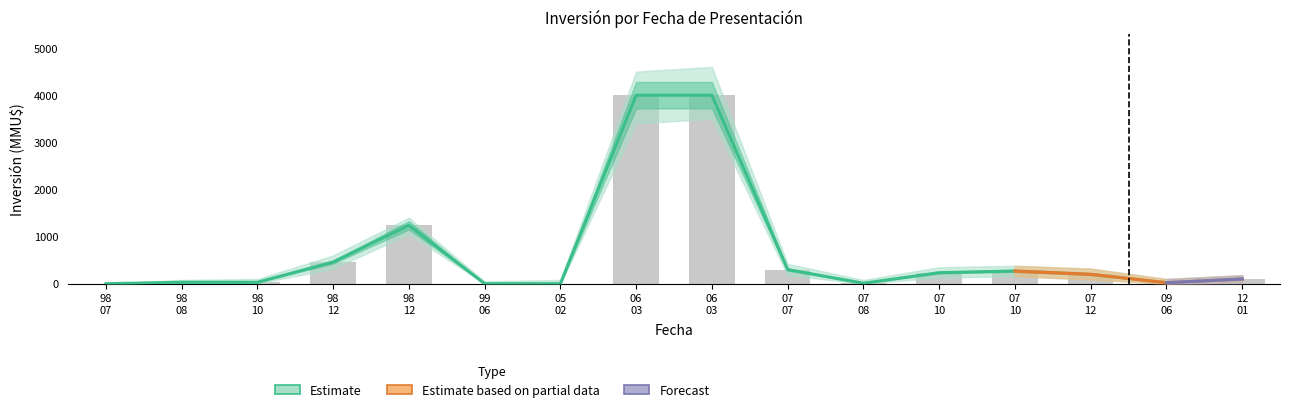

At which label does upper first exceed 200?

98 12